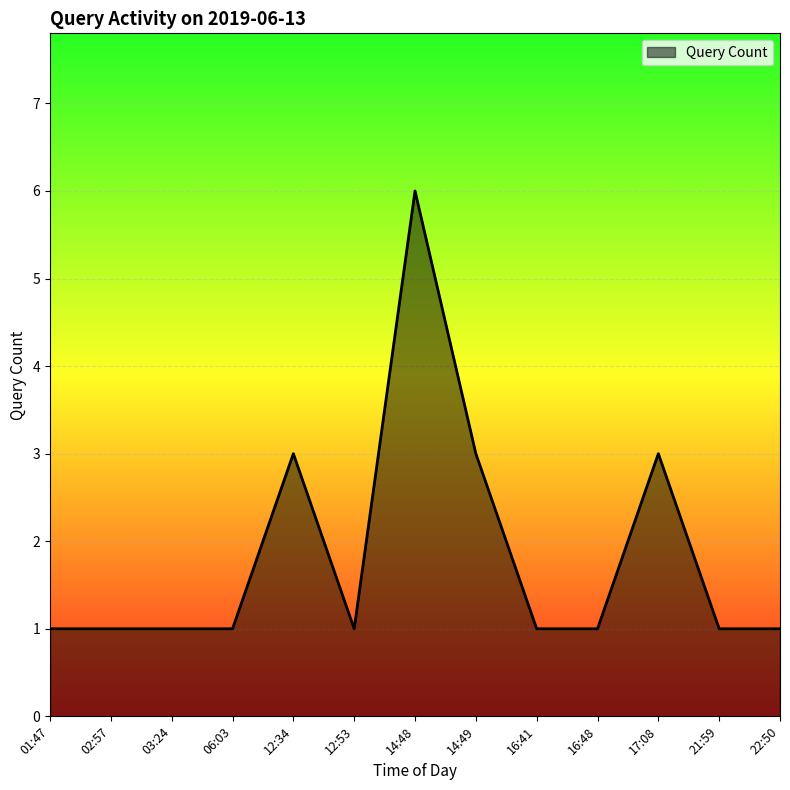

What position from the right is 16:41?

5